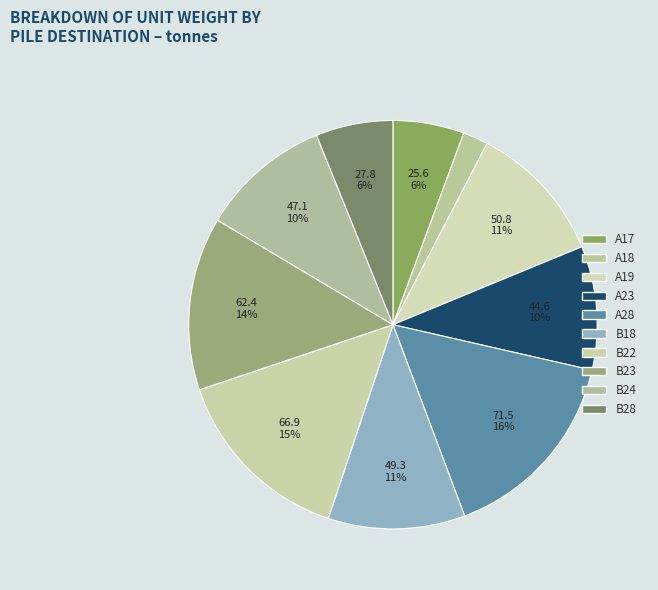

How many segments does this pie chart have?

10